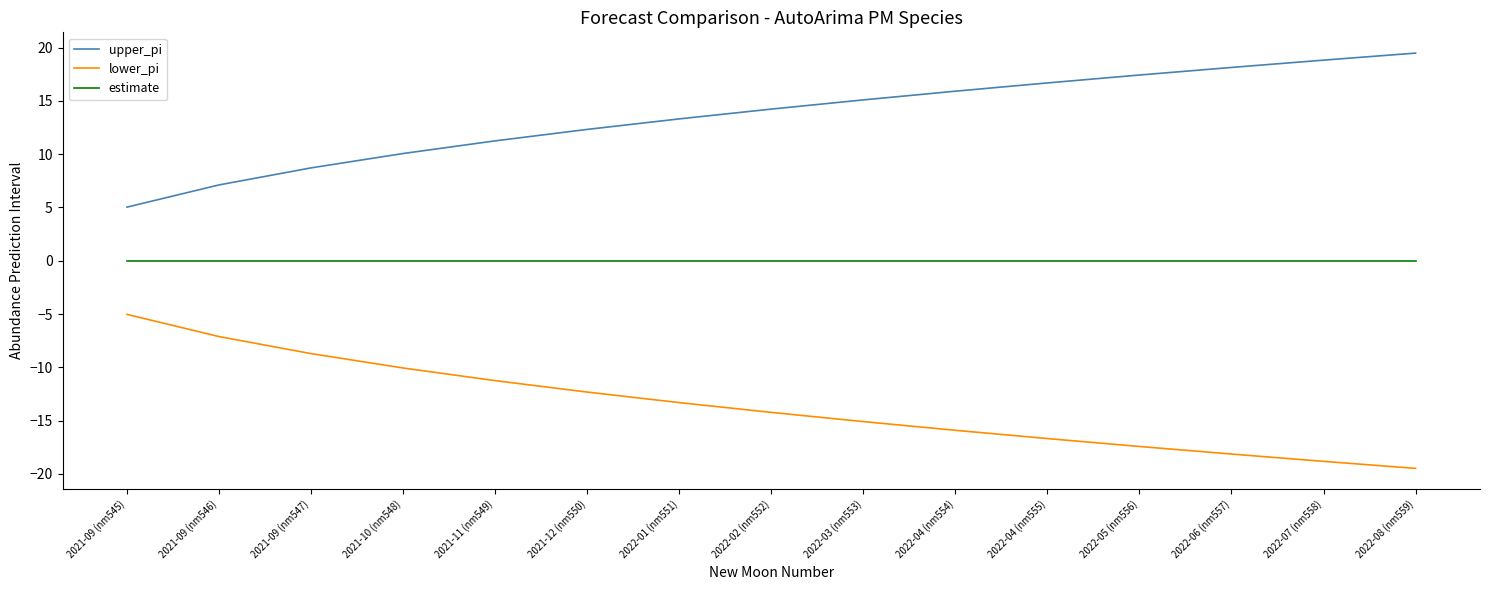

True or false: upper_pi and lower_pi cross at least once.

False